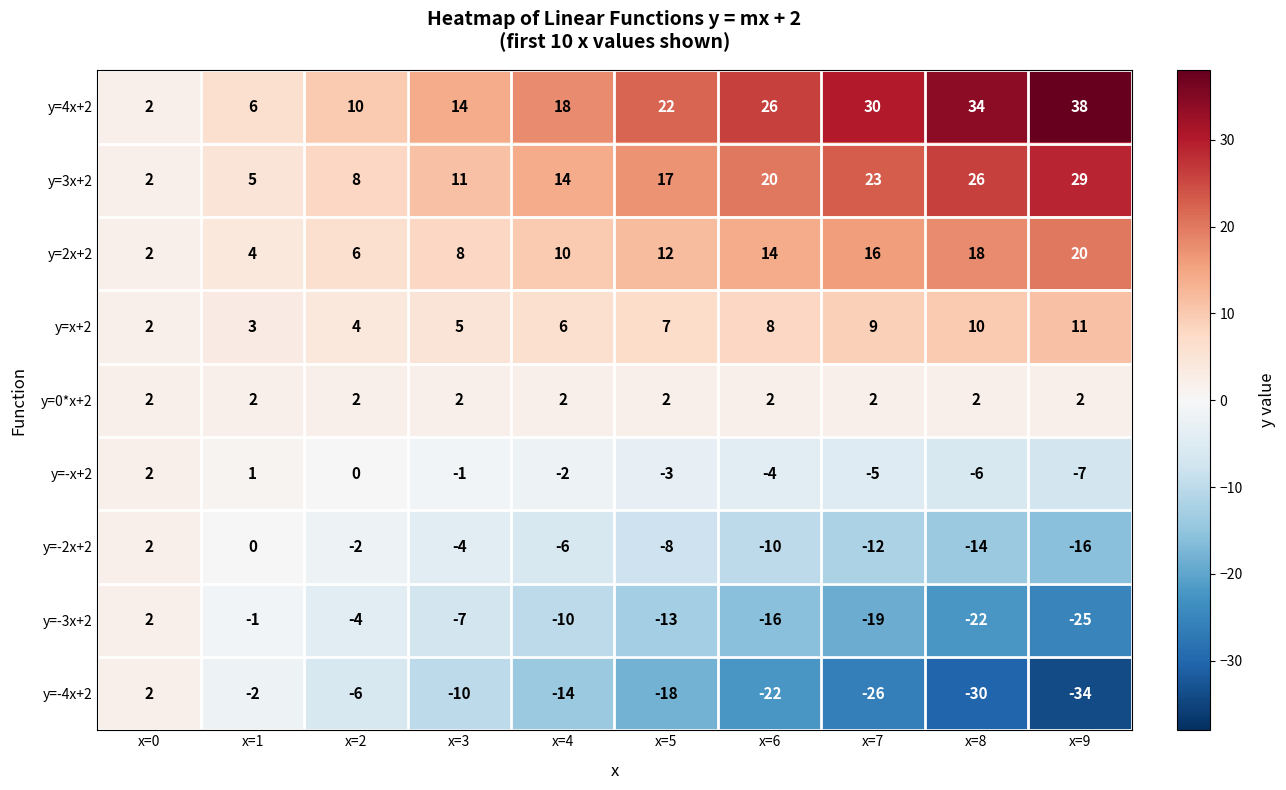

The y=3x+2 series shows 3 at x=2. True or false?

False